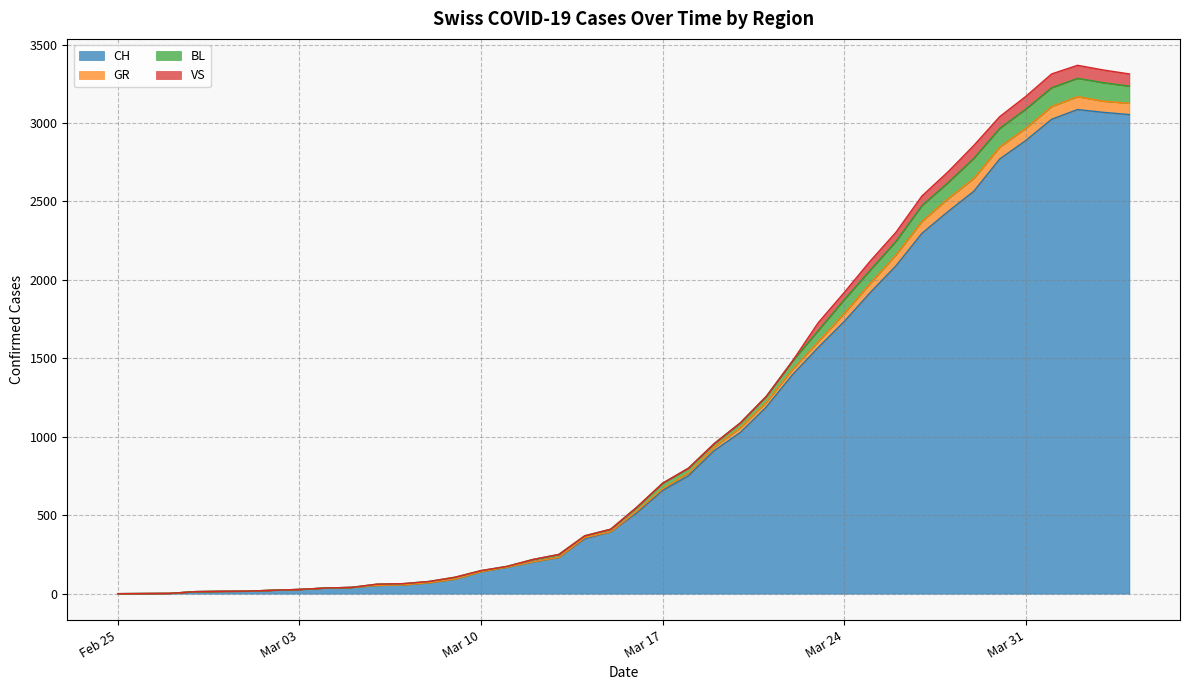

Is the value of CH at 2020-03-25 greater than the value of GR at 2020-03-13?

Yes